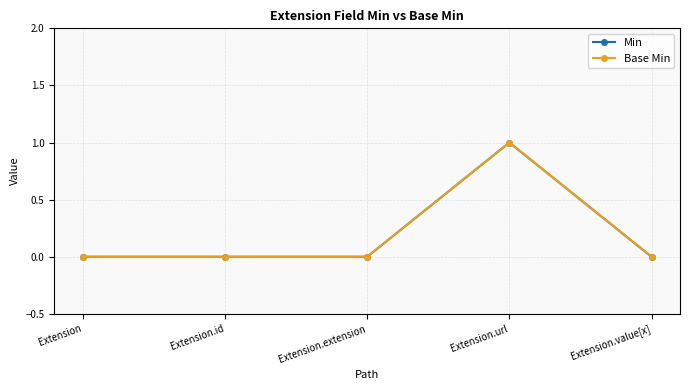

At how many categories does at least one series exceed 0?

1